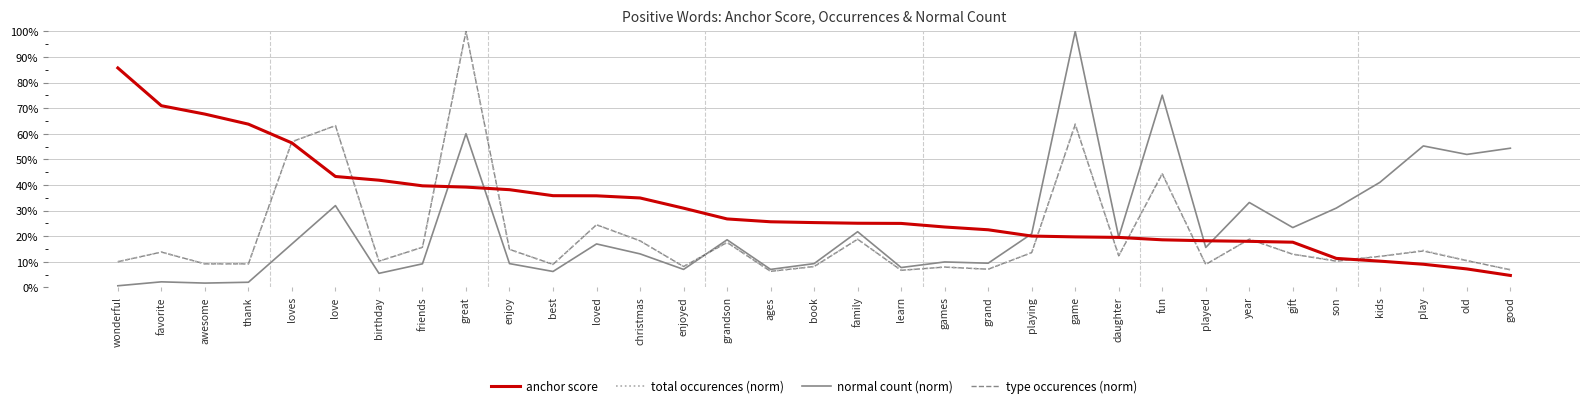

Does the chart have visible grid lines?

Yes